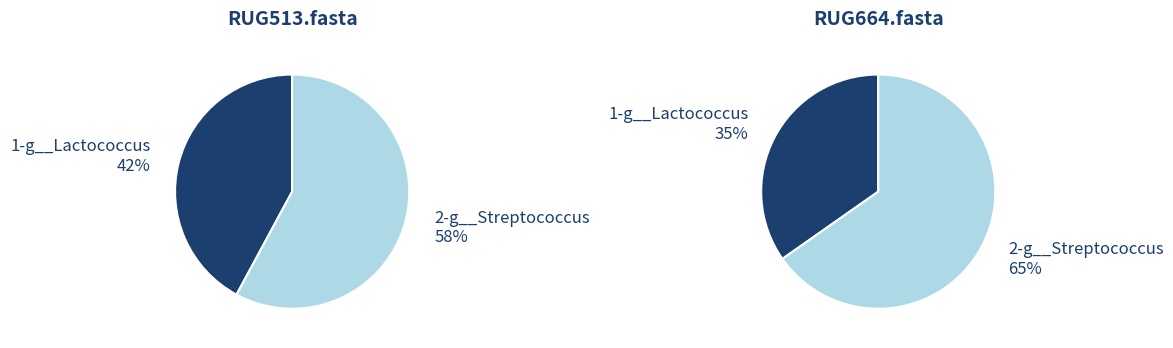

The RUG664.fasta slice represents 47% of the pie. True or false?

False